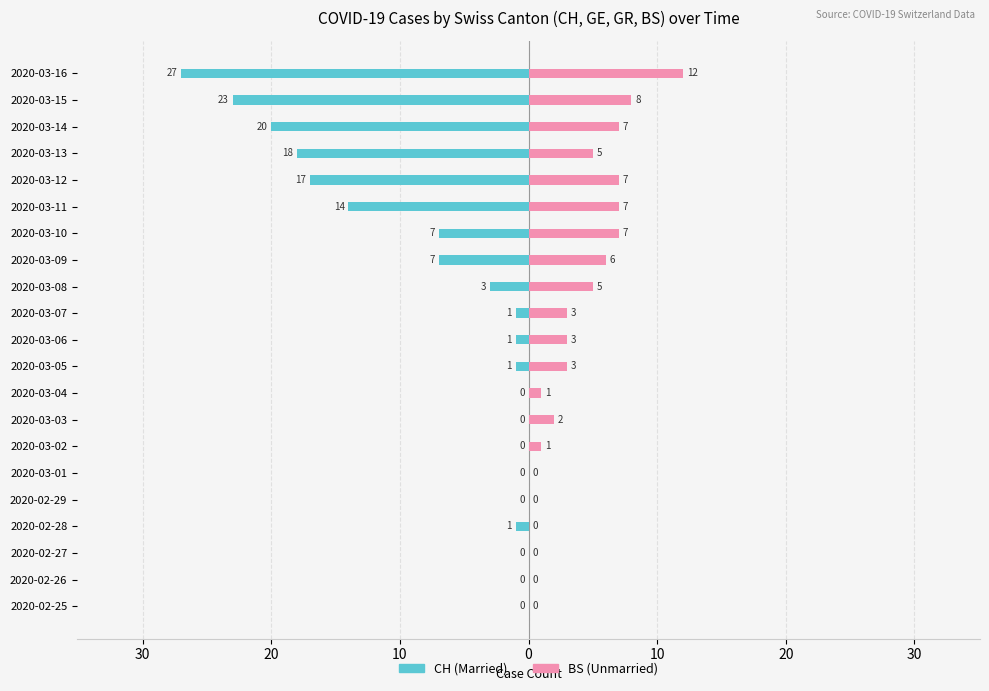

Reading left to right, what are all the values shown in this chart?

CH (Married proxy): 0	0	0	-1	0	0	0	0	0	-1	-1	-1	-3	-7	-7	-14	-17	-18	-20	-23	-27
BS (Unmarried proxy): 0	0	0	0	0	0	1	2	1	3	3	3	5	6	7	7	7	5	7	8	12